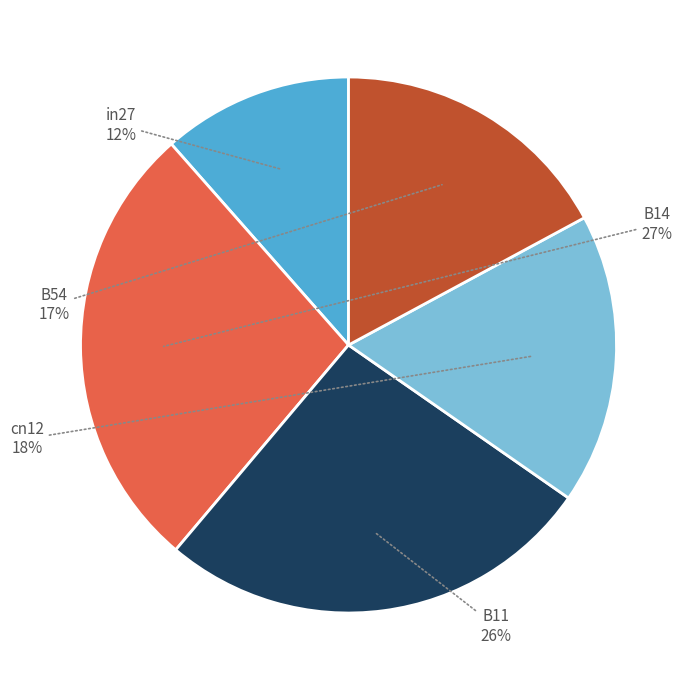

Does any single category account for the majority?

No